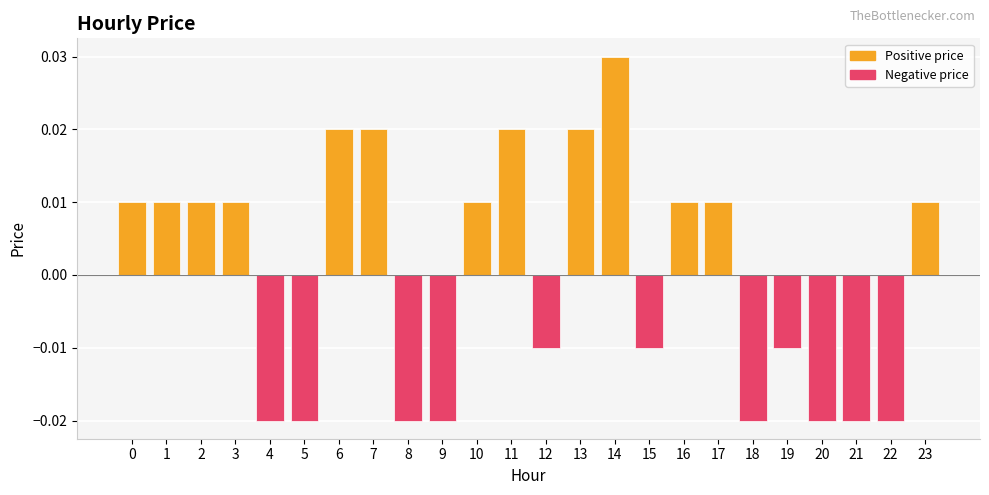

How many values are between 0 and 1?

13